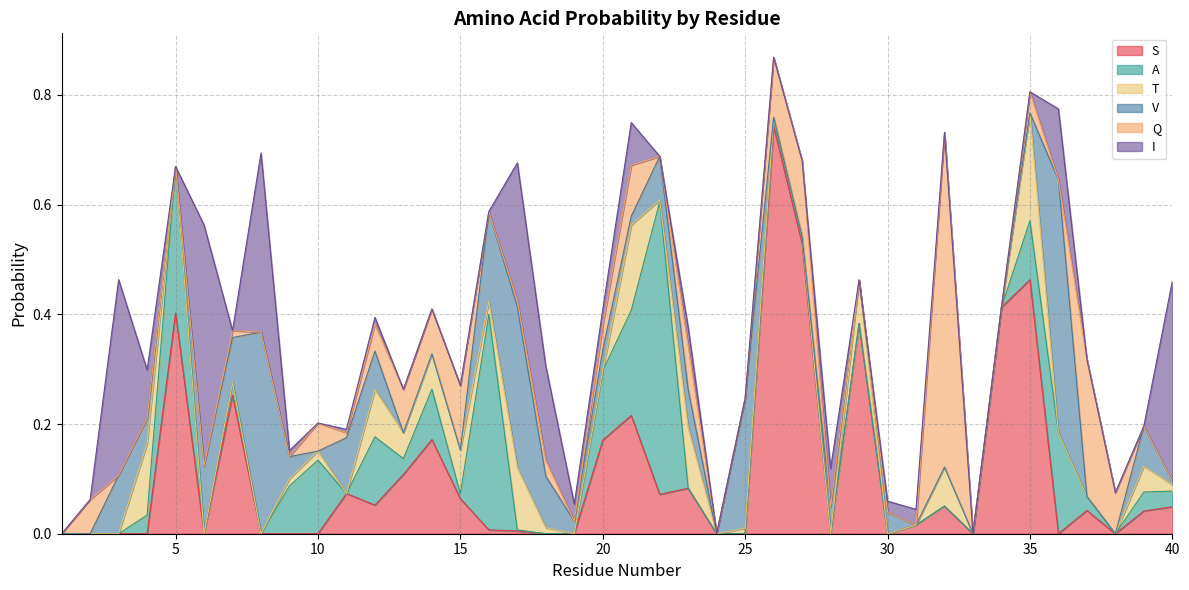

What is the sum of the Q values at 37 and 3?

0.3